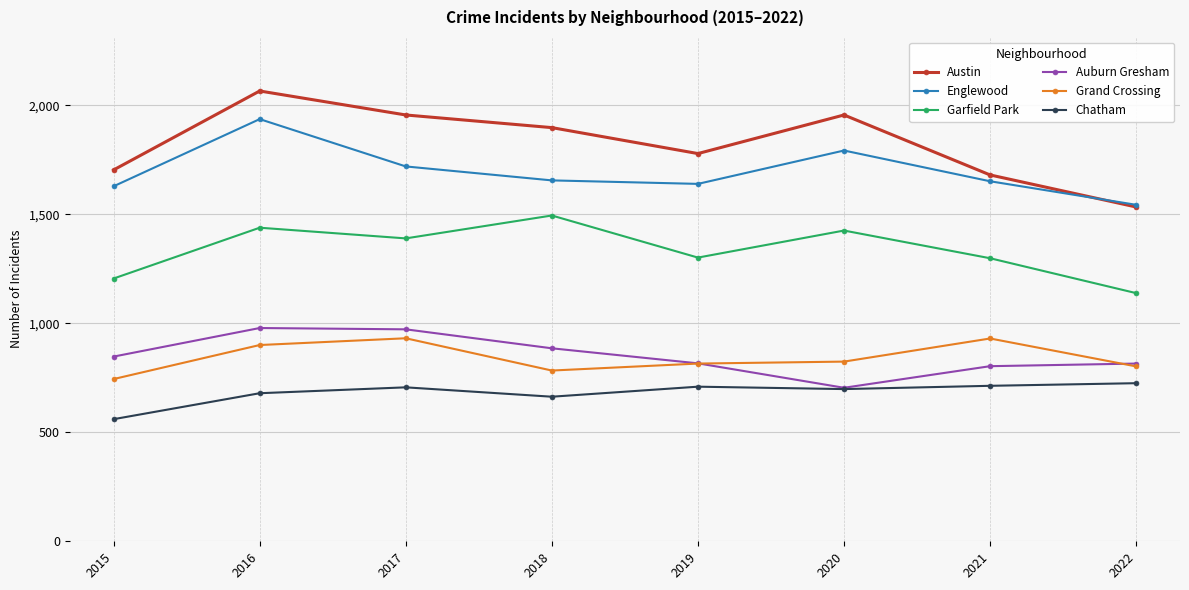

True or false: Grand Crossing has more than 0 interior local peaks.

True